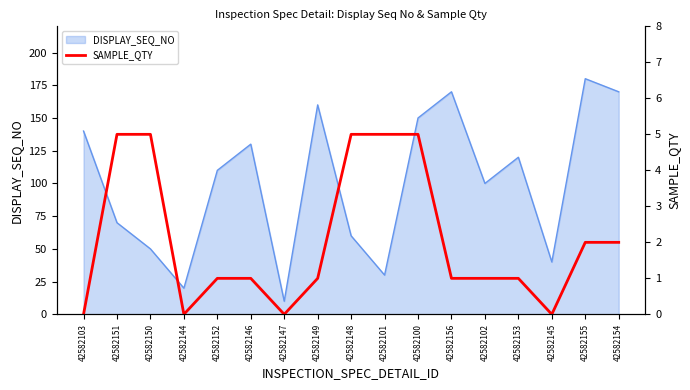

Is it true that DISPLAY_SEQ_NO equals 10 at 42582147?

True